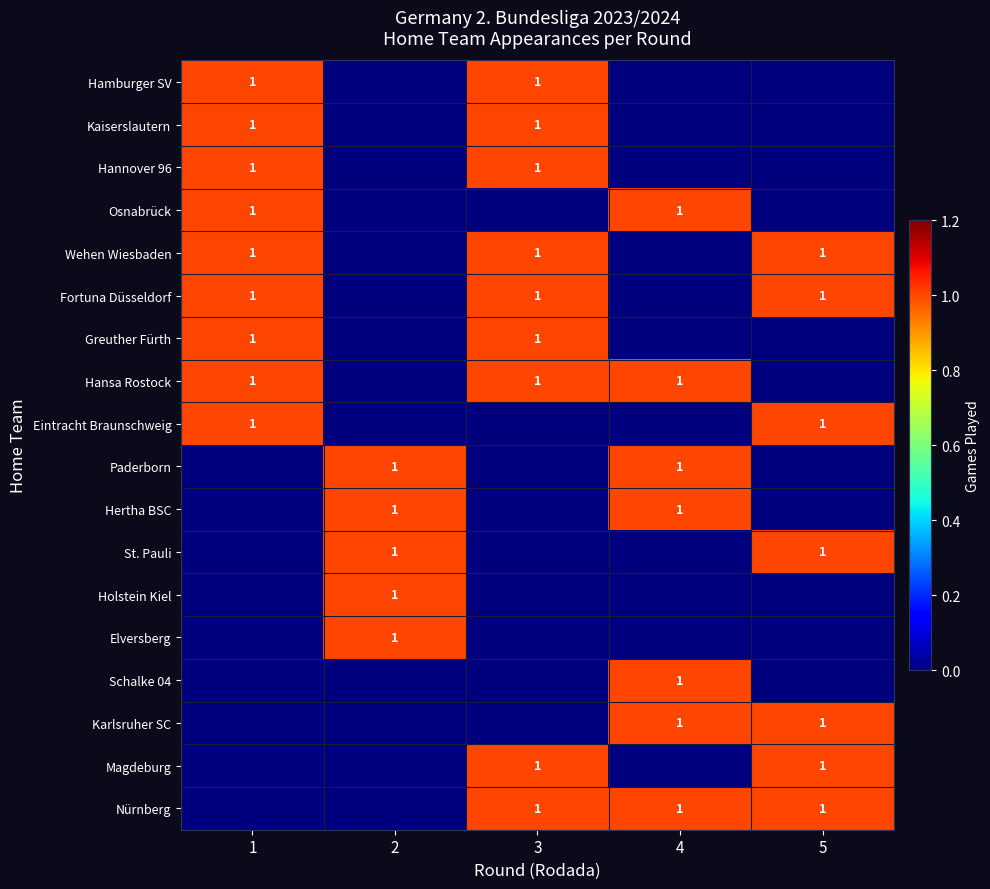

How many positive values does the Eintracht Braunschweig series have?

2